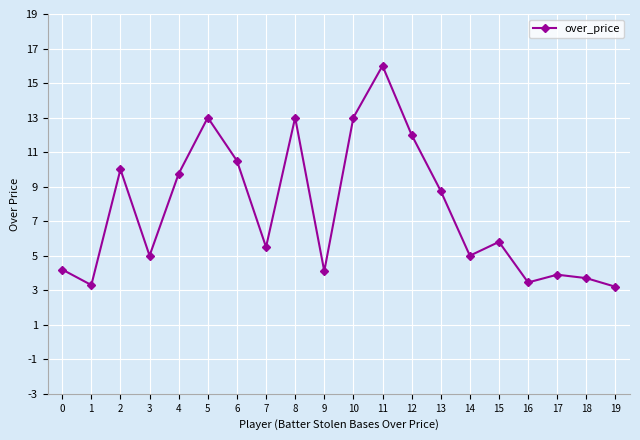

What is the difference between the maximum and minimum values?

12.8